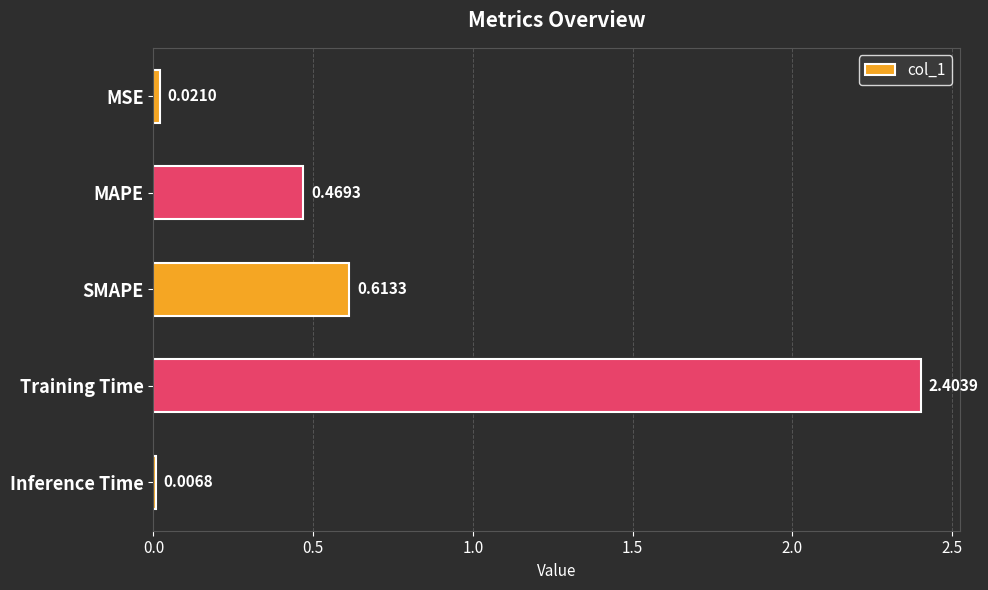

Which has a higher value, MSE or Training Time?

Training Time